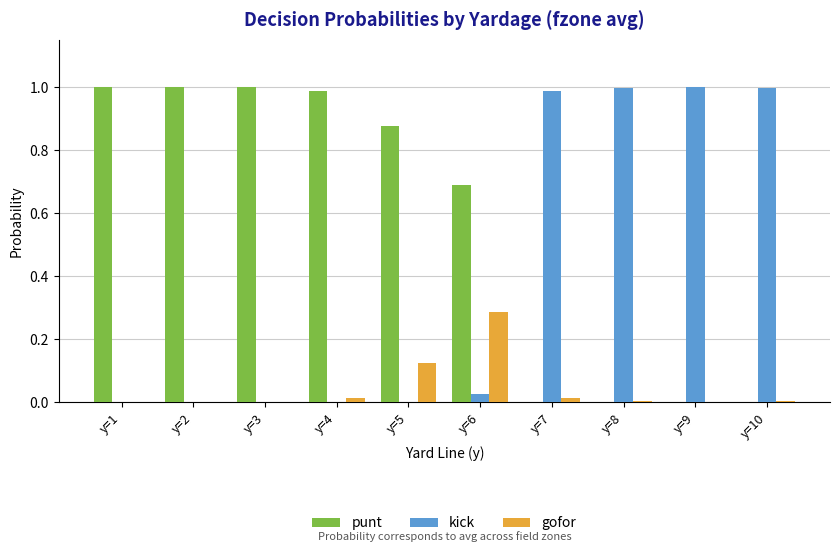

Which series has the largest total across all categories?

punt